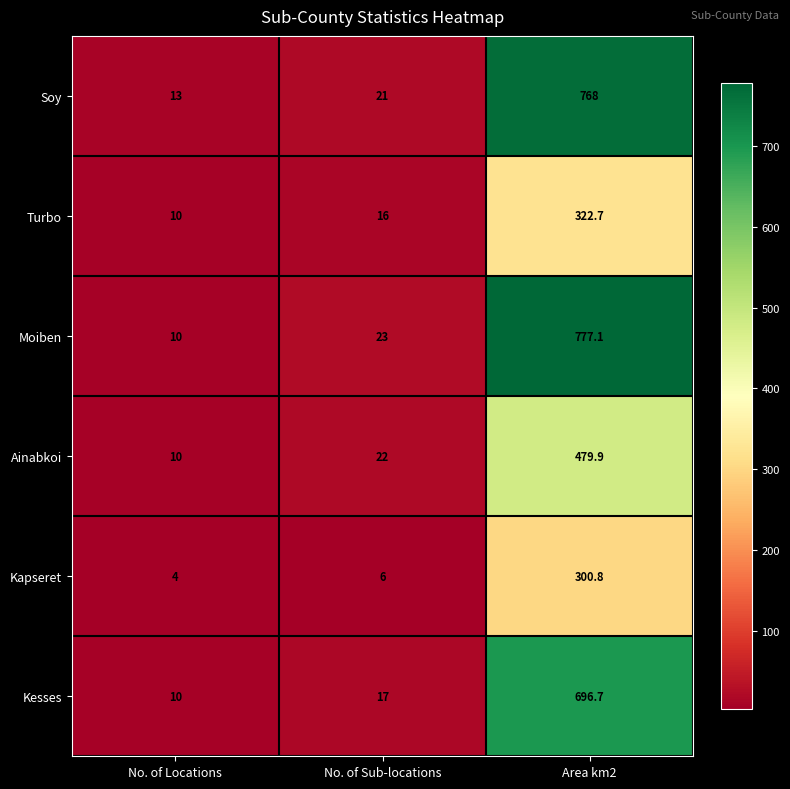

Reading right to left, extract all data points from this chart.

Soy: 768.0	21.0	13.0
Turbo: 322.7	16.0	10.0
Moiben: 777.1	23.0	10.0
Ainabkoi: 479.9	22.0	10.0
Kapseret: 300.8	6.0	4.0
Kesses: 696.7	17.0	10.0